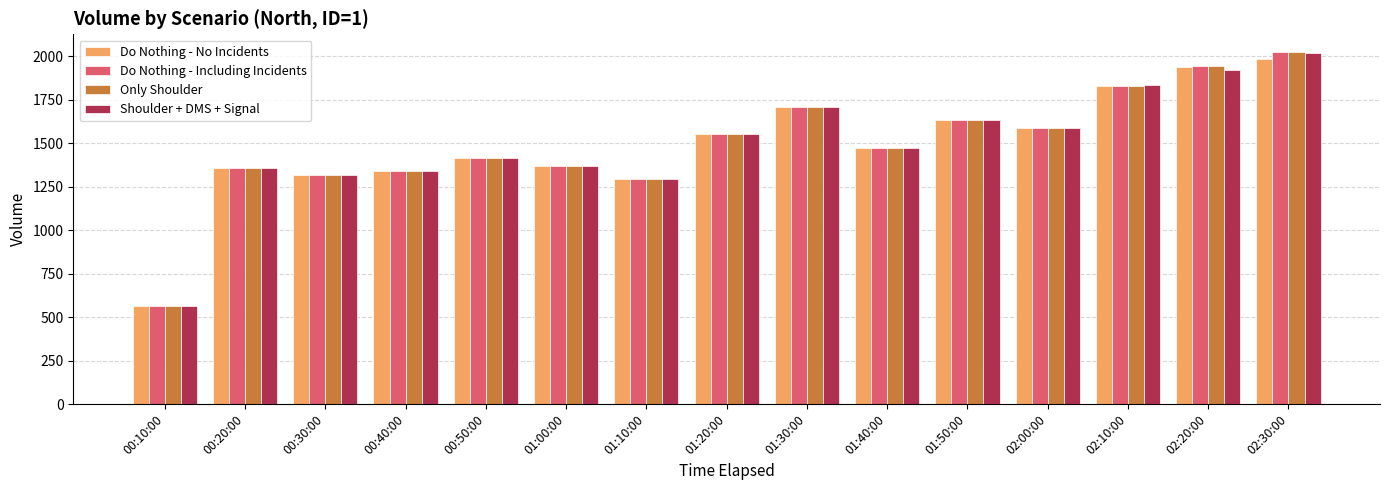

Reading left to right, transcribe all the data shown in this chart.

Do Nothing - No Incidents: 00:10:00=565	00:20:00=1358	00:30:00=1319	00:40:00=1339	00:50:00=1416	01:00:00=1367	01:10:00=1297	01:20:00=1553	01:30:00=1710	01:40:00=1472	01:50:00=1636	02:00:00=1586	02:10:00=1828	02:20:00=1938	02:30:00=1985
Do Nothing - Including Incidents: 00:10:00=565	00:20:00=1358	00:30:00=1319	00:40:00=1339	00:50:00=1416	01:00:00=1367	01:10:00=1297	01:20:00=1553	01:30:00=1710	01:40:00=1472	01:50:00=1636	02:00:00=1586	02:10:00=1828	02:20:00=1945	02:30:00=2026
Only Shoulder: 00:10:00=565	00:20:00=1358	00:30:00=1319	00:40:00=1339	00:50:00=1416	01:00:00=1367	01:10:00=1297	01:20:00=1553	01:30:00=1710	01:40:00=1472	01:50:00=1636	02:00:00=1586	02:10:00=1828	02:20:00=1945	02:30:00=2024
Shoulder + DMS + Signal: 00:10:00=565	00:20:00=1358	00:30:00=1319	00:40:00=1339	00:50:00=1416	01:00:00=1367	01:10:00=1297	01:20:00=1553	01:30:00=1710	01:40:00=1472	01:50:00=1636	02:00:00=1586	02:10:00=1834	02:20:00=1922	02:30:00=2019